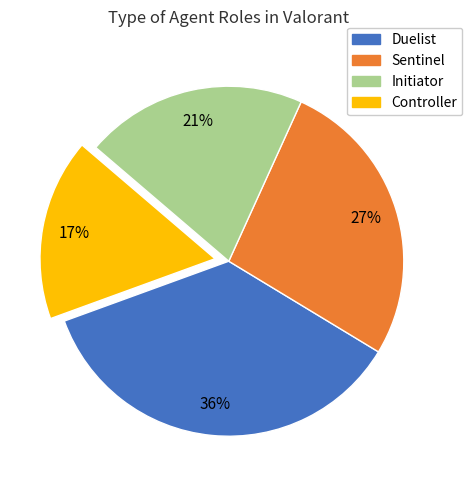

Is the sum of Controller and Initiator greater than half?

No